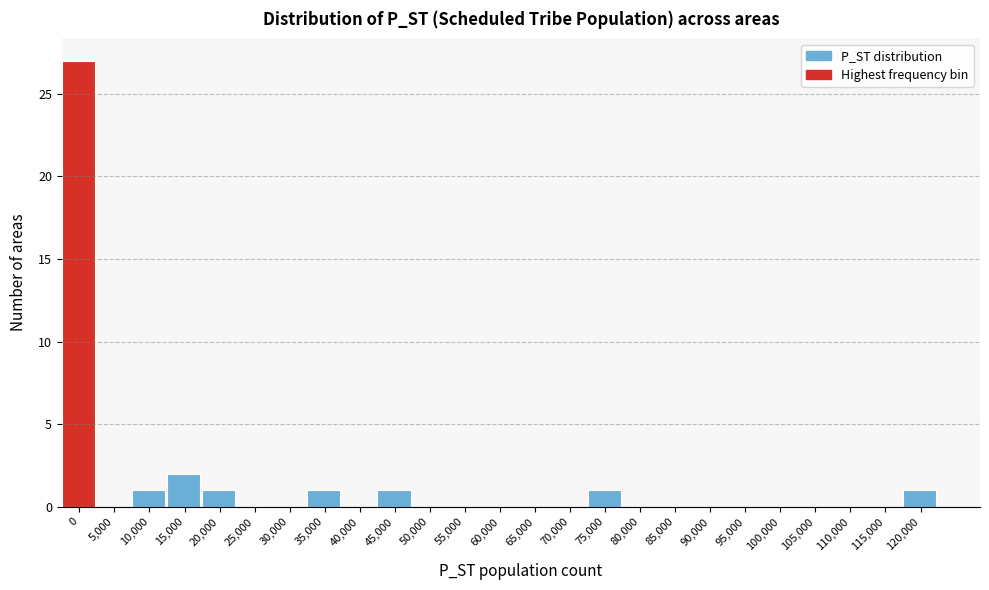

Reading left to right, list all the values displayed in this chart.

0=27	5,000=0	10,000=1	15,000=2	20,000=1	25,000=0	30,000=0	35,000=1	40,000=0	45,000=1	50,000=0	55,000=0	60,000=0	65,000=0	70,000=0	75,000=1	80,000=0	85,000=0	90,000=0	95,000=0	100,000=0	105,000=0	110,000=0	115,000=0	120,000=1